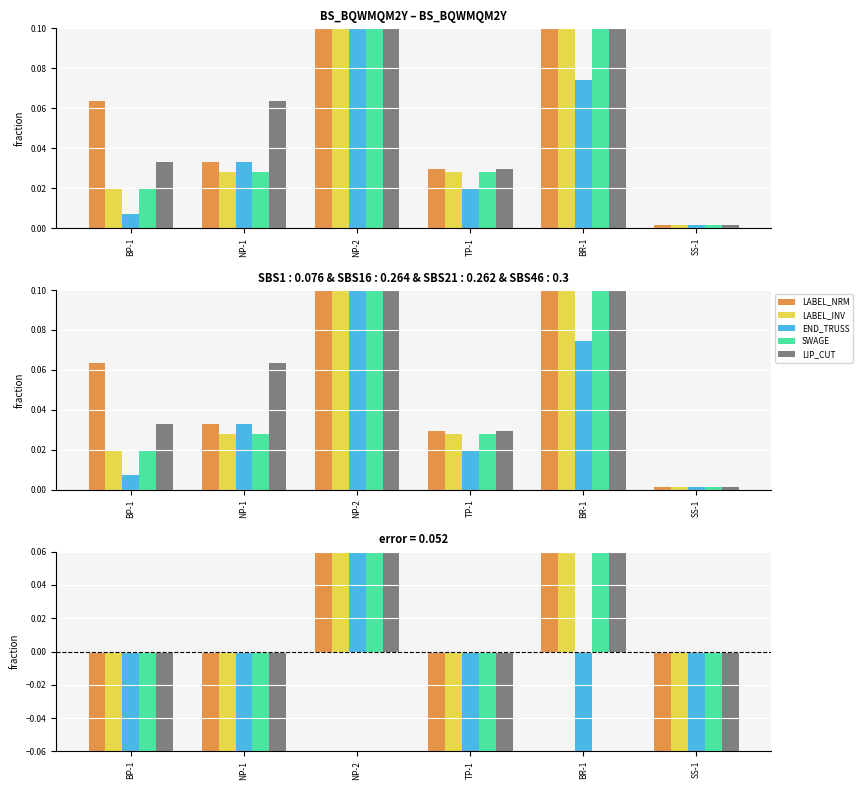

What is the difference between the maximum and minimum values in the SWAGE series?

2.0